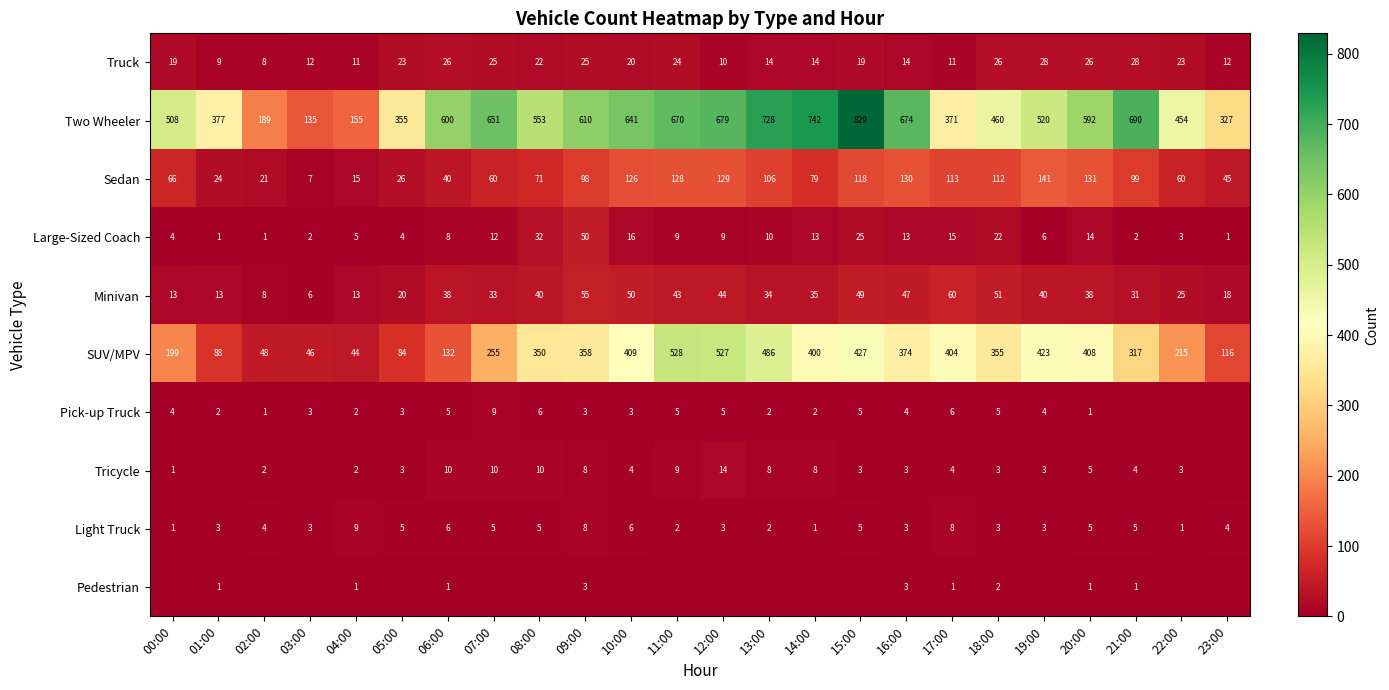

What is the sum of all Light Truck values?

100